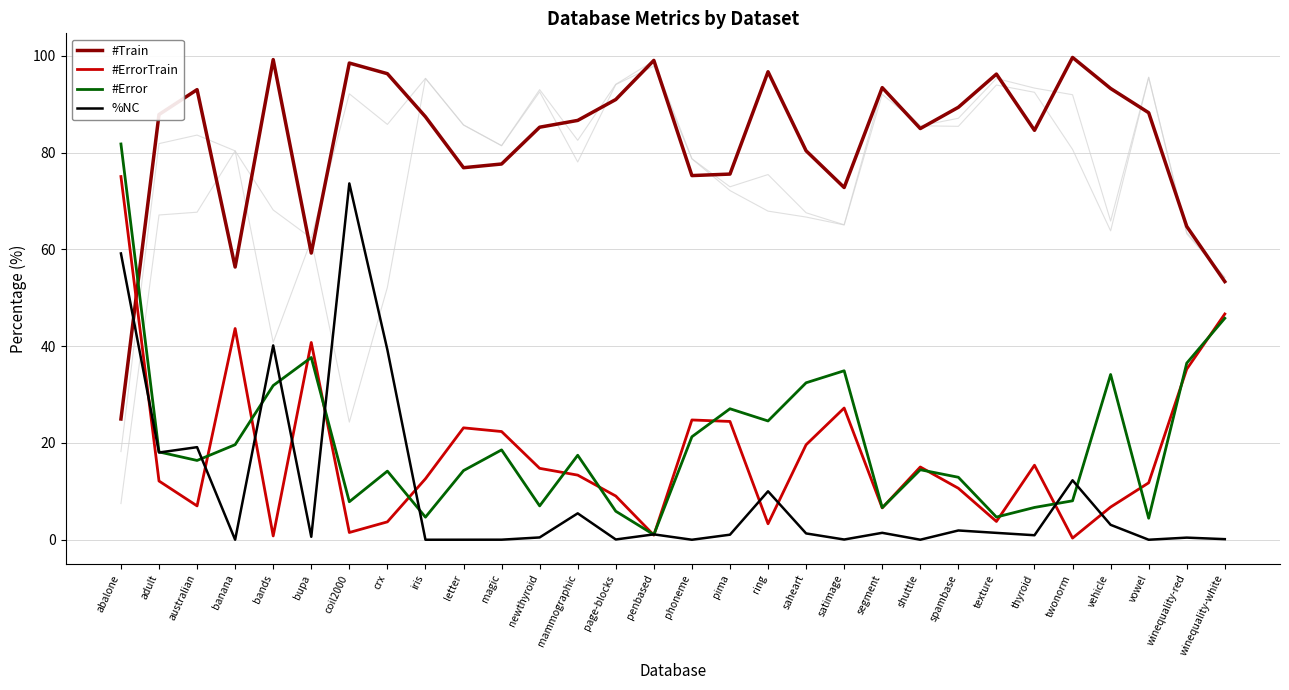

What is the difference between the highest and lowest values at australian?

86.0